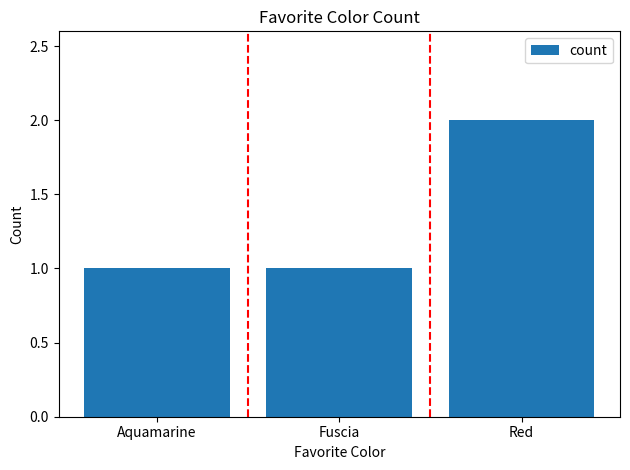

The value at Red is 2. True or false?

True